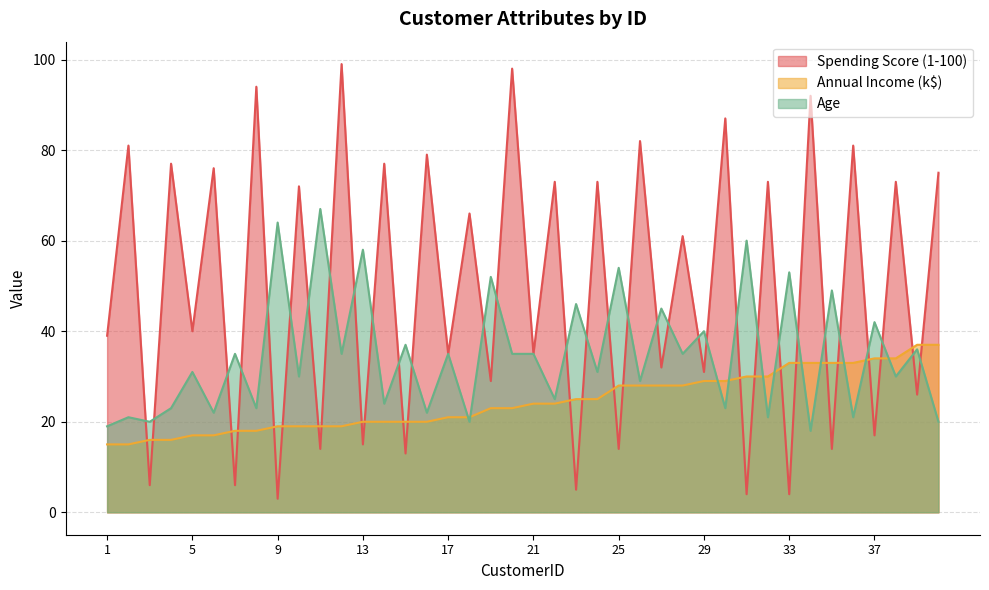

What is the value of the Spending Score (1-100) point at the 25th from the left?

14